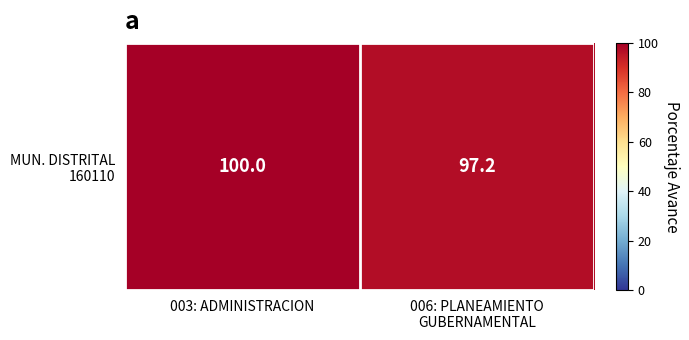

Reading left to right, list all the values displayed in this chart.

100.0	97.2